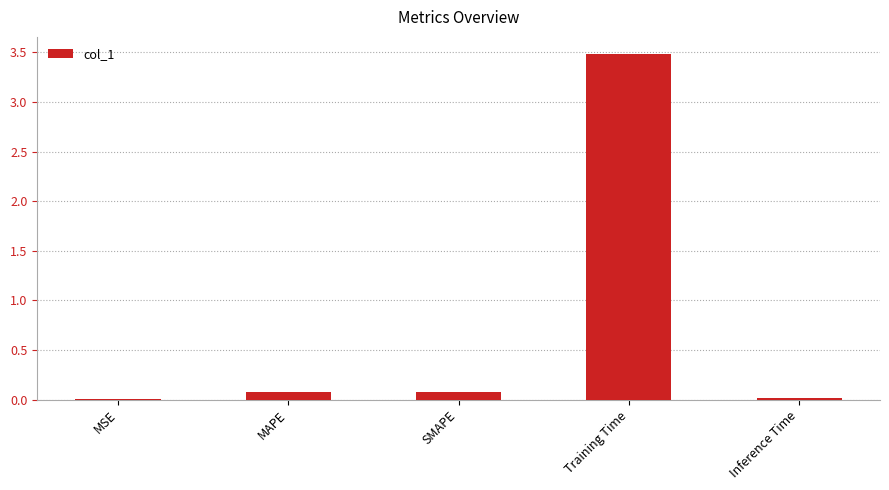

What is the sum of all values?

3.6